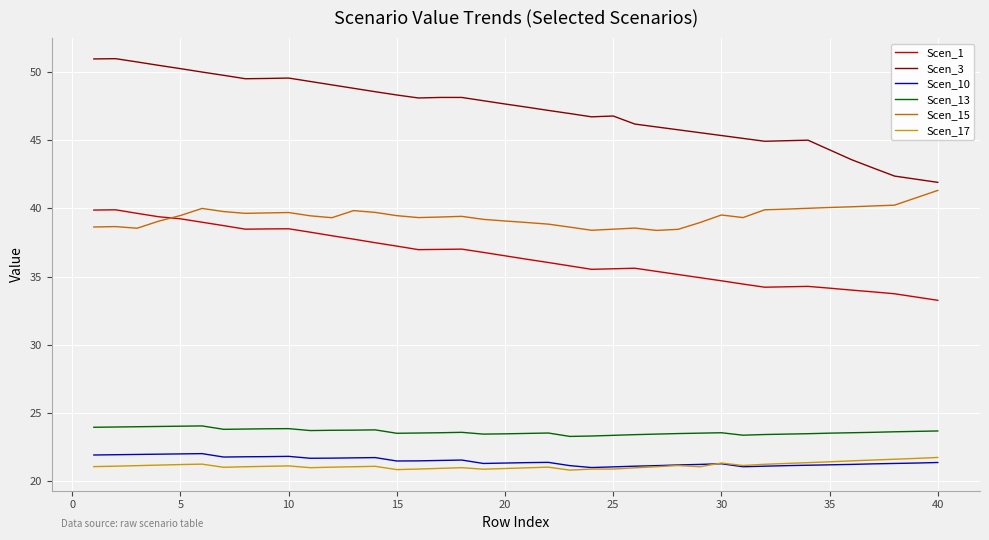

Which series has the largest total across all categories?

Scen_3